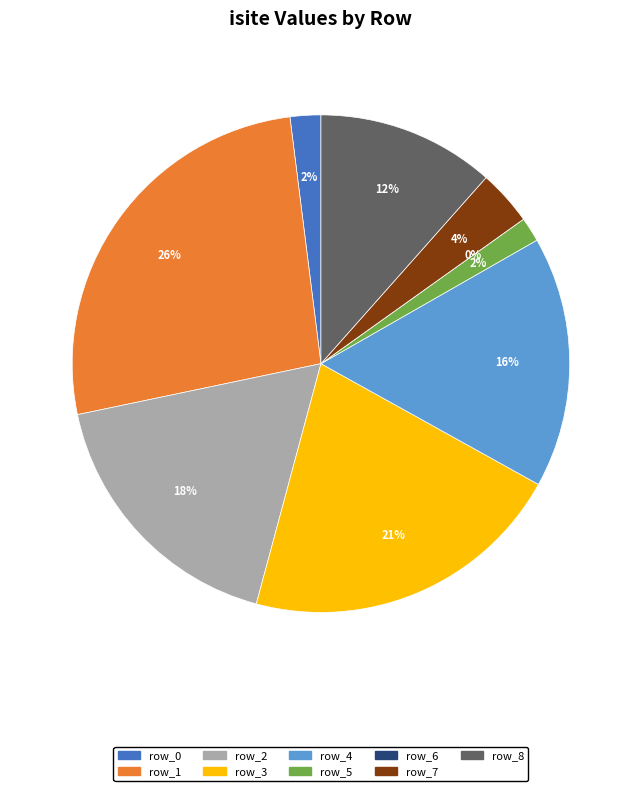

To the nearest percent, what portion does row_7 represent?

4%